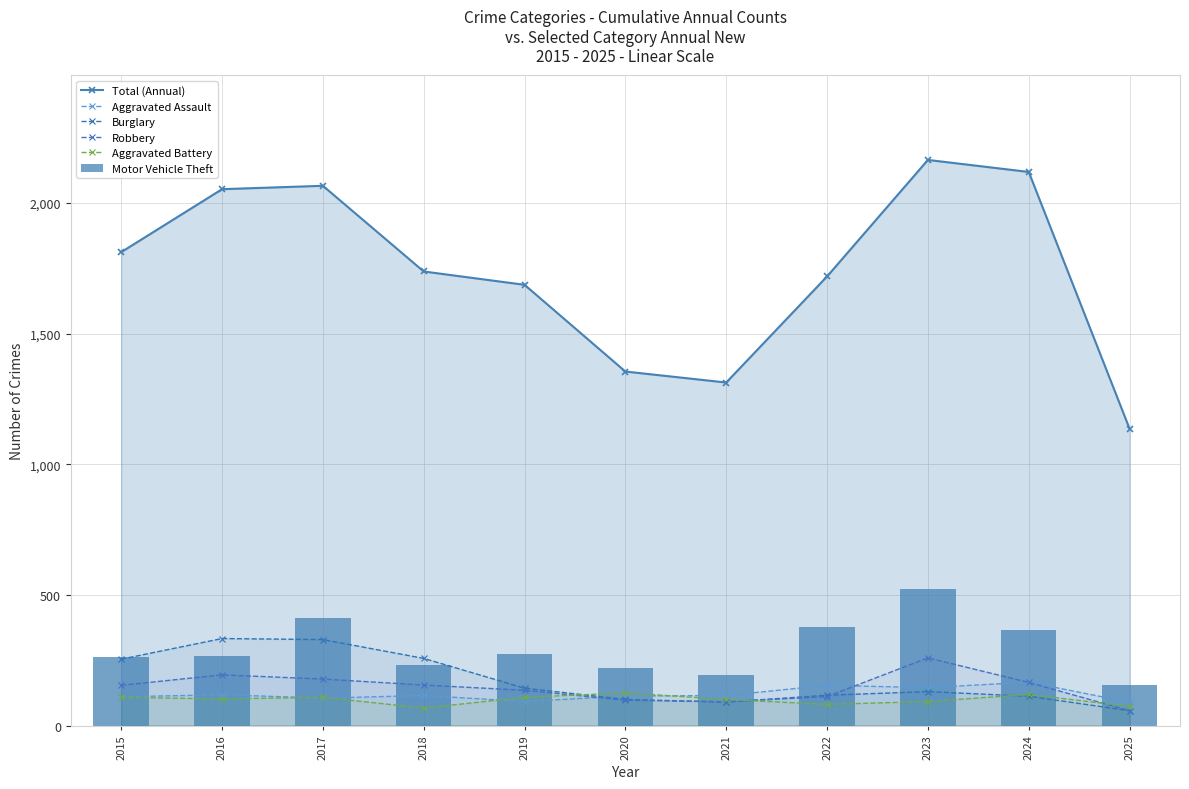

What is the average value of the Burglary series?

175